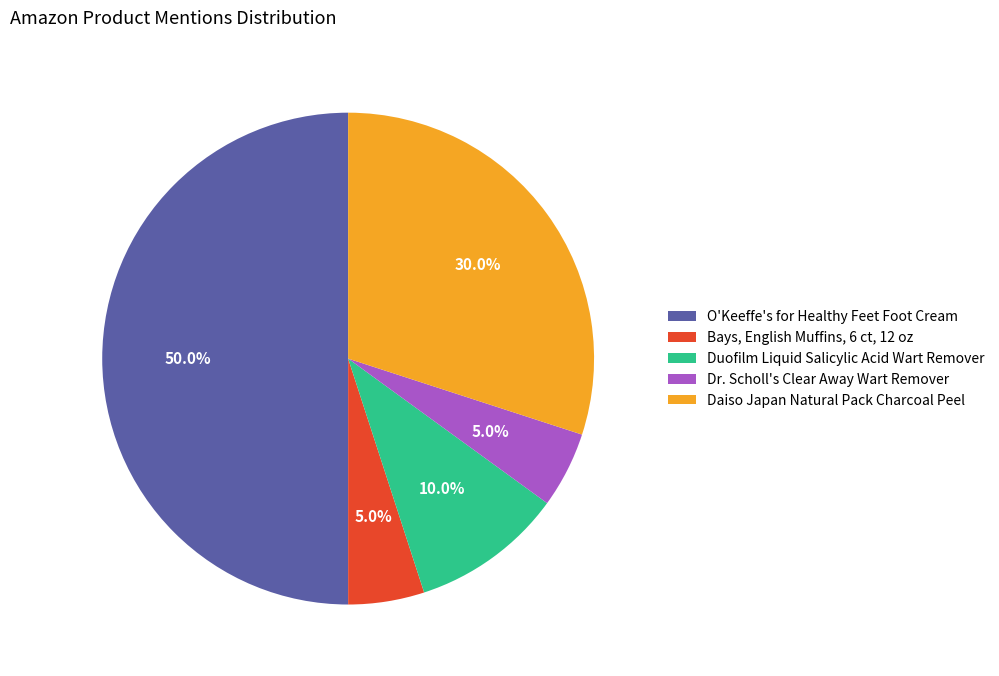

What is the ratio of the value at Duofilm Liquid Salicylic Acid Wart Remover to the value at Daiso Japan Natural Pack Charcoal Peel?

0.3